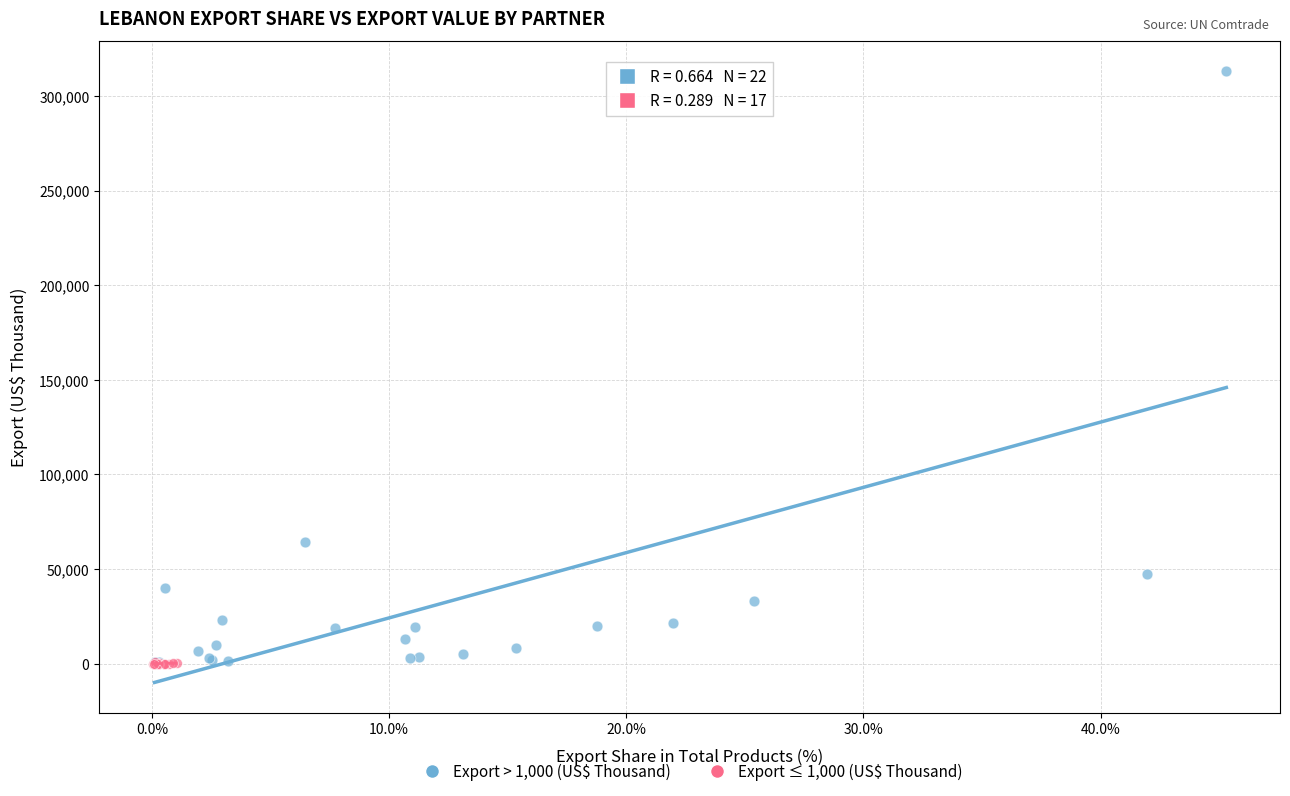

Which series has the widest spread of Y values?

Export > 1,000 (US$ Thousand)